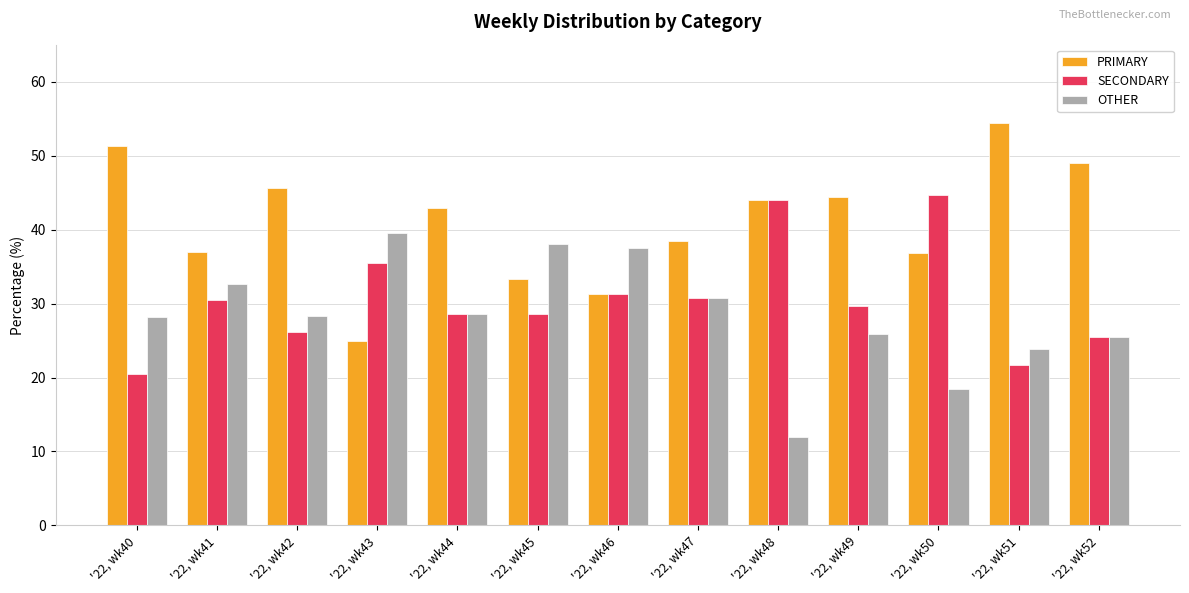

What is the difference between the maximum and second lowest values in the SECONDARY series?

23.0